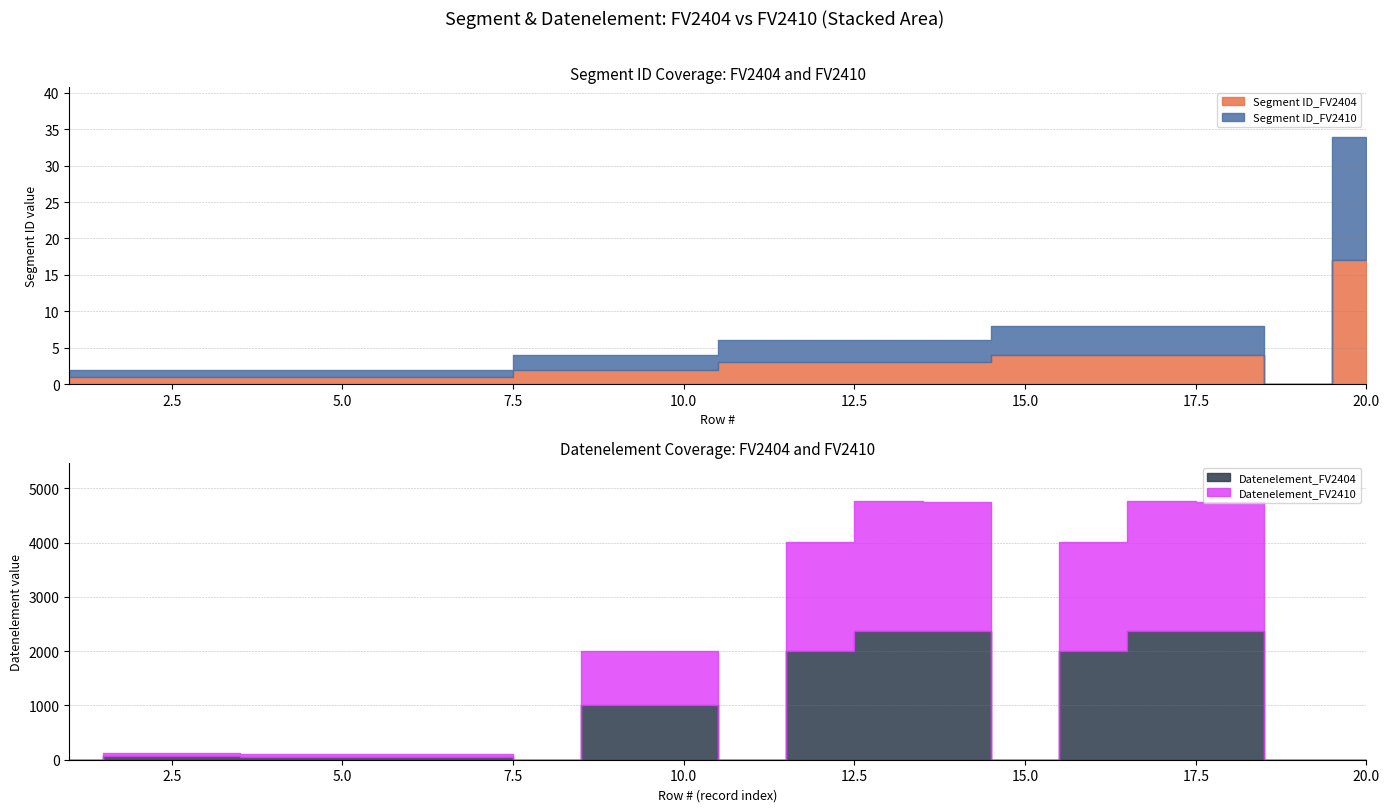

How many values in the Segment ID_FV2410 series exceed 2?

9